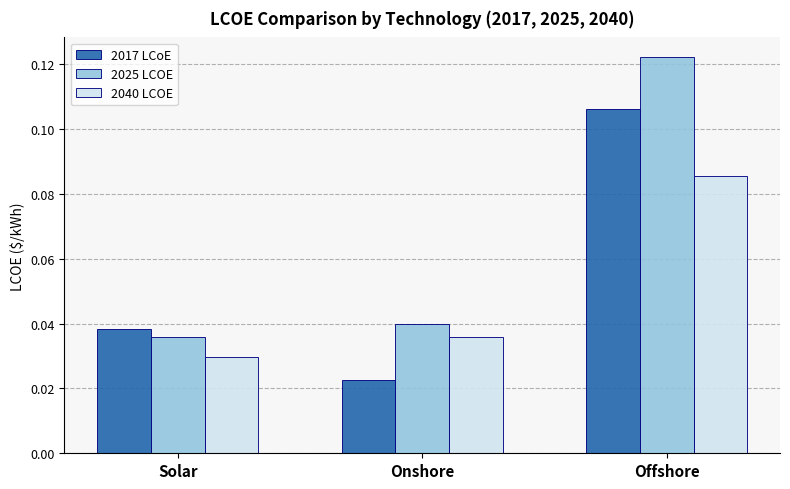

Which category has the highest value across all series?

Offshore